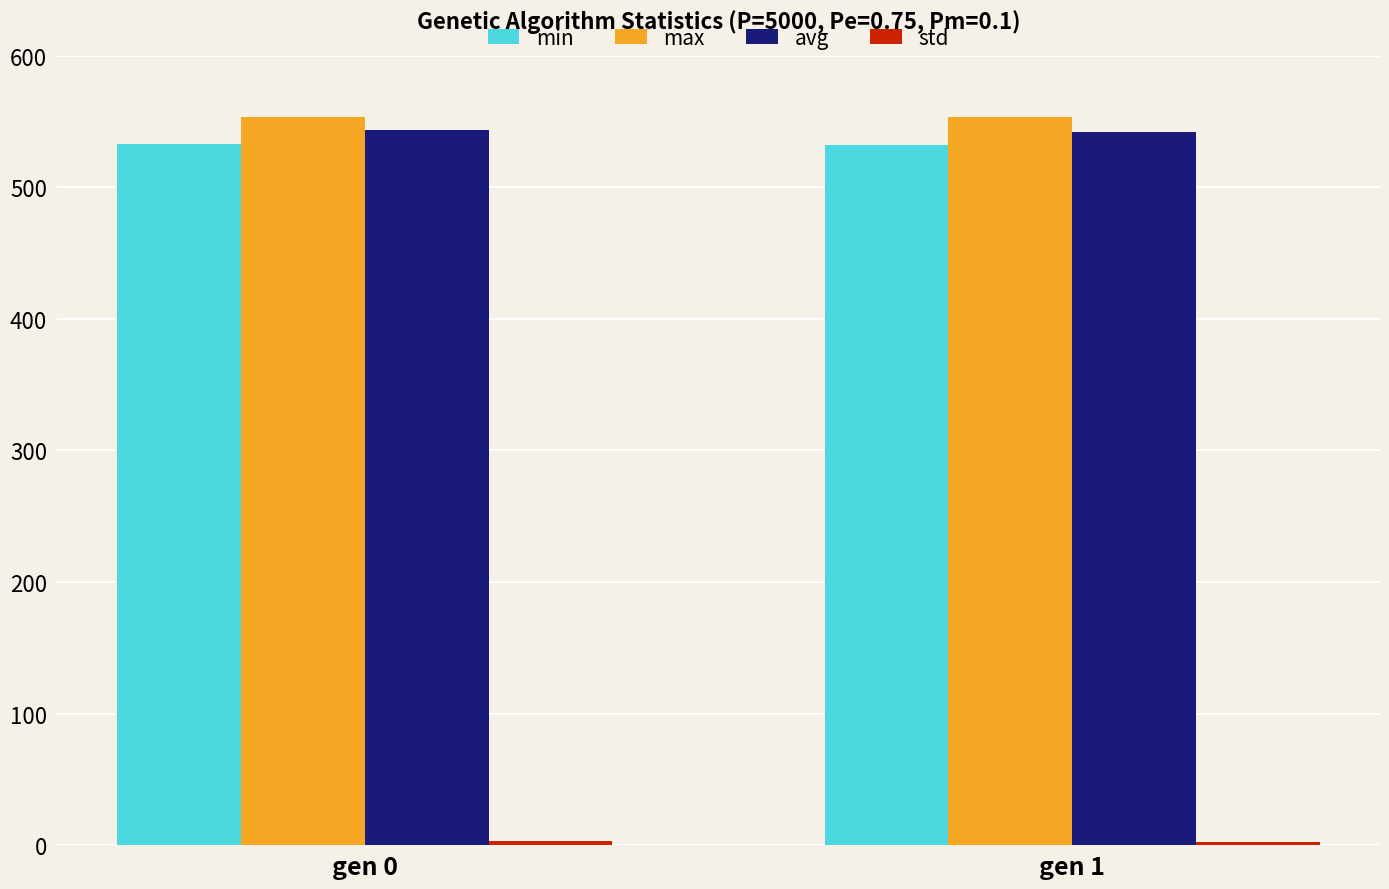

How many bars are there in total?

8